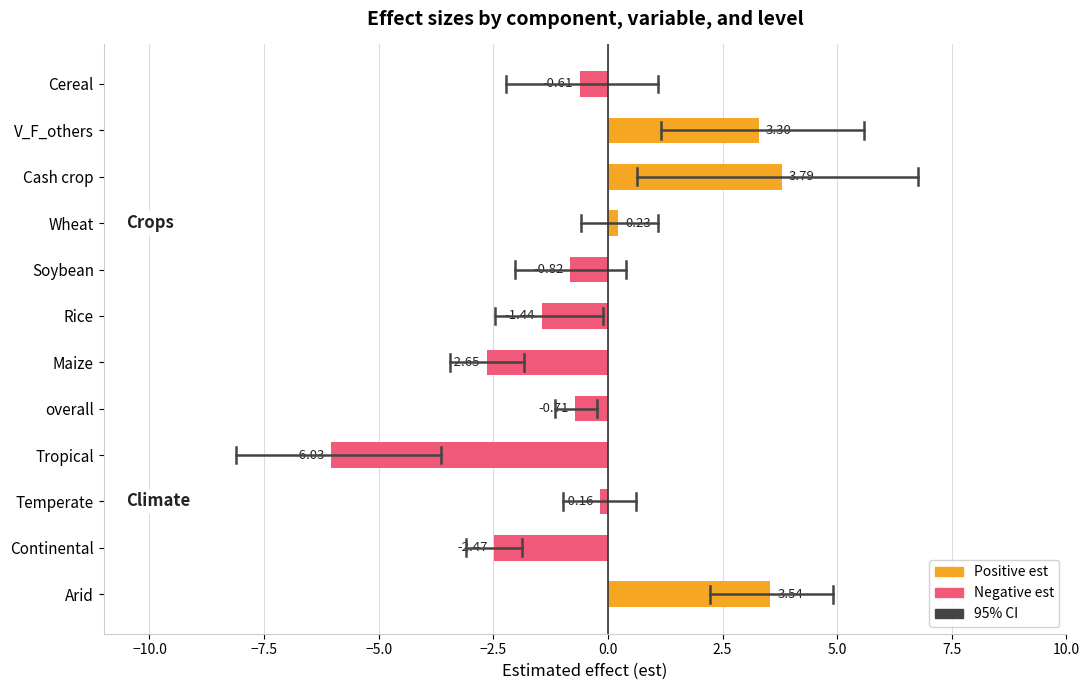

What is the difference between the second highest and minimum values?

9.6